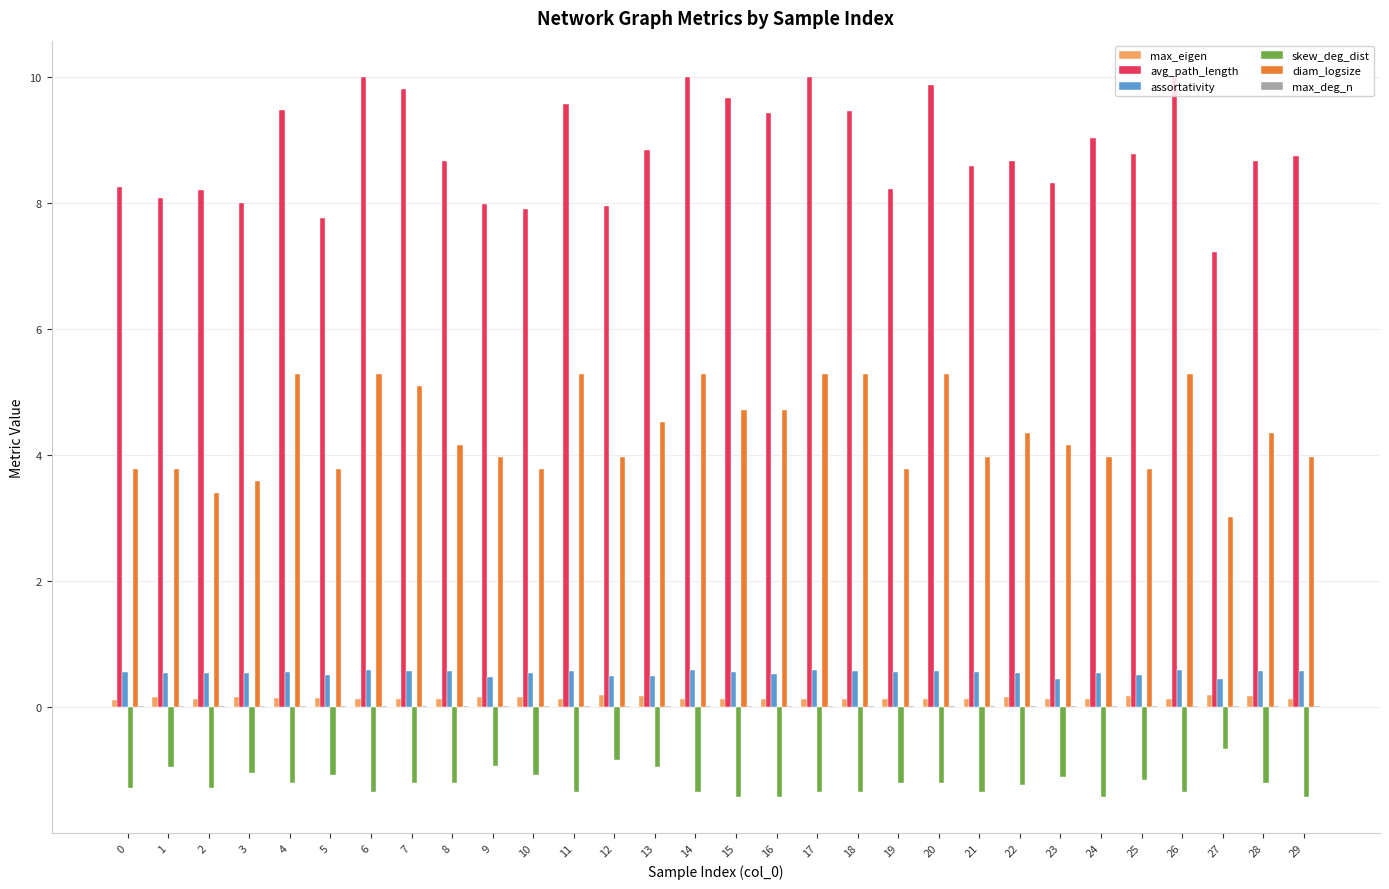

How many groups of bars are there?

30